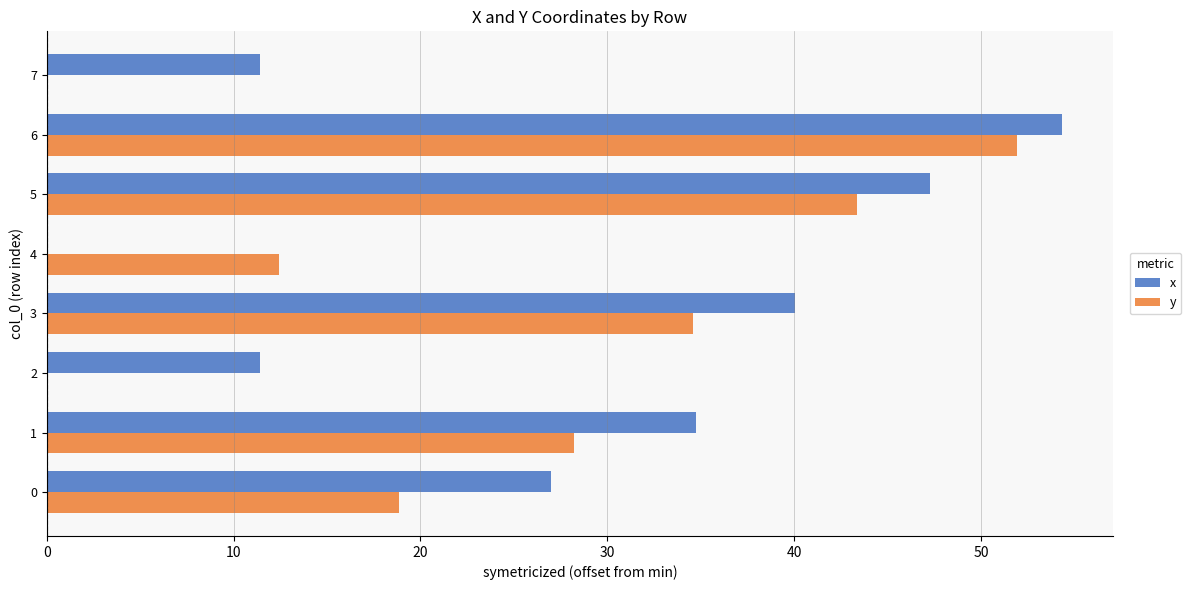

What is the average value of the x series?

28.3